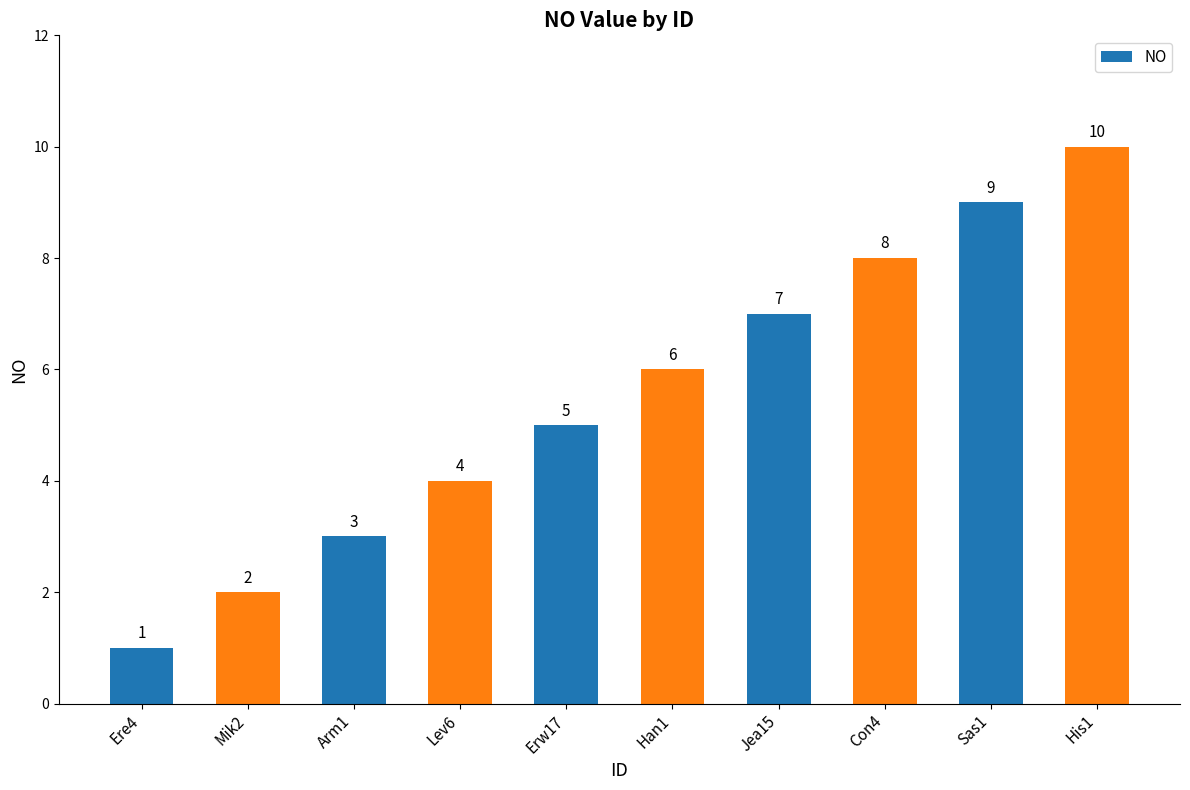

Are the bars horizontal?

No